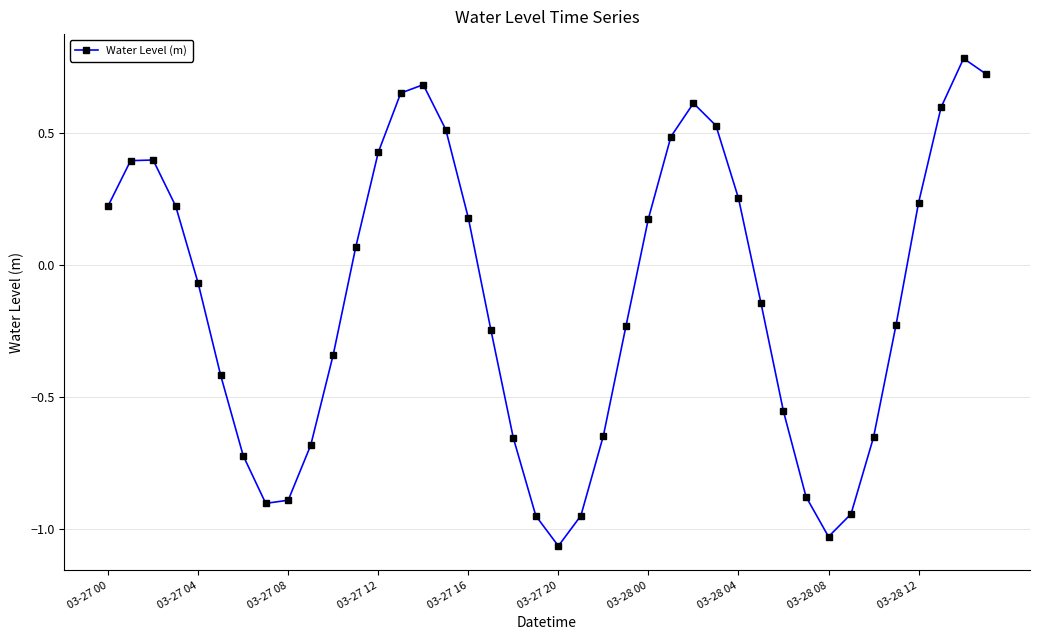

True or false: the data has more than 2 interior local peaks.

True